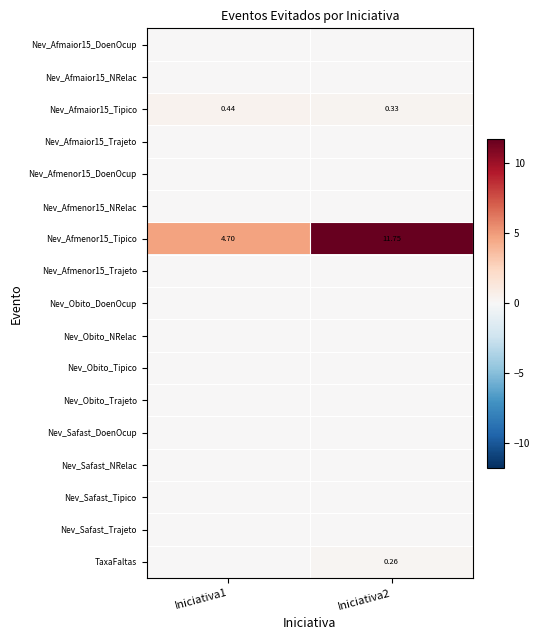

Which series has the largest range (max minus min)?

Nev_Afmenor15_Tipico